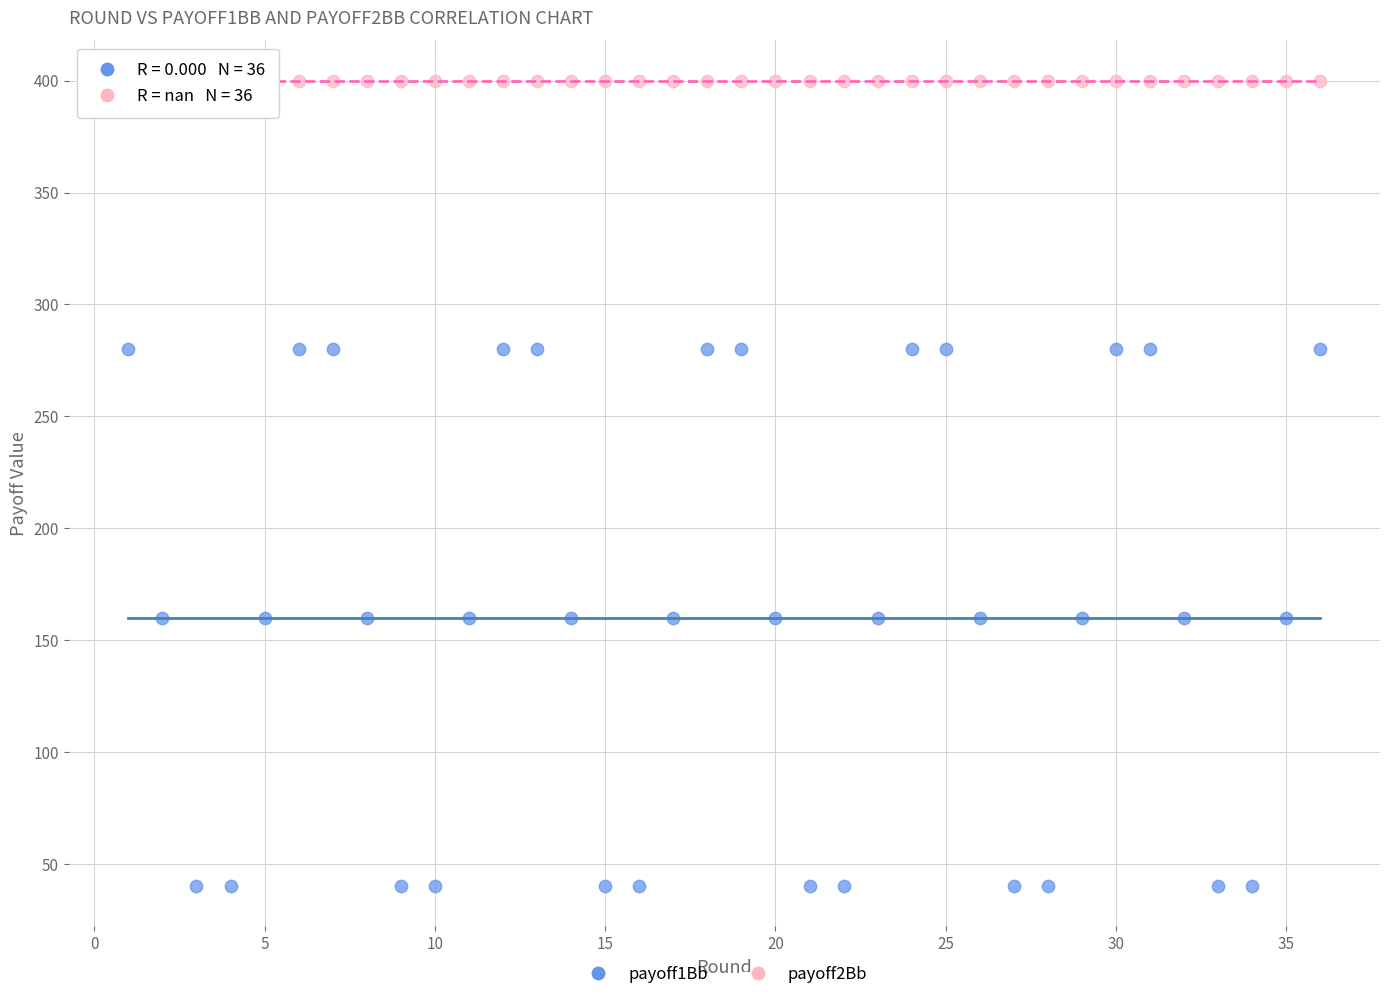

Which series contains the lowest Y value?

payoff1Bb